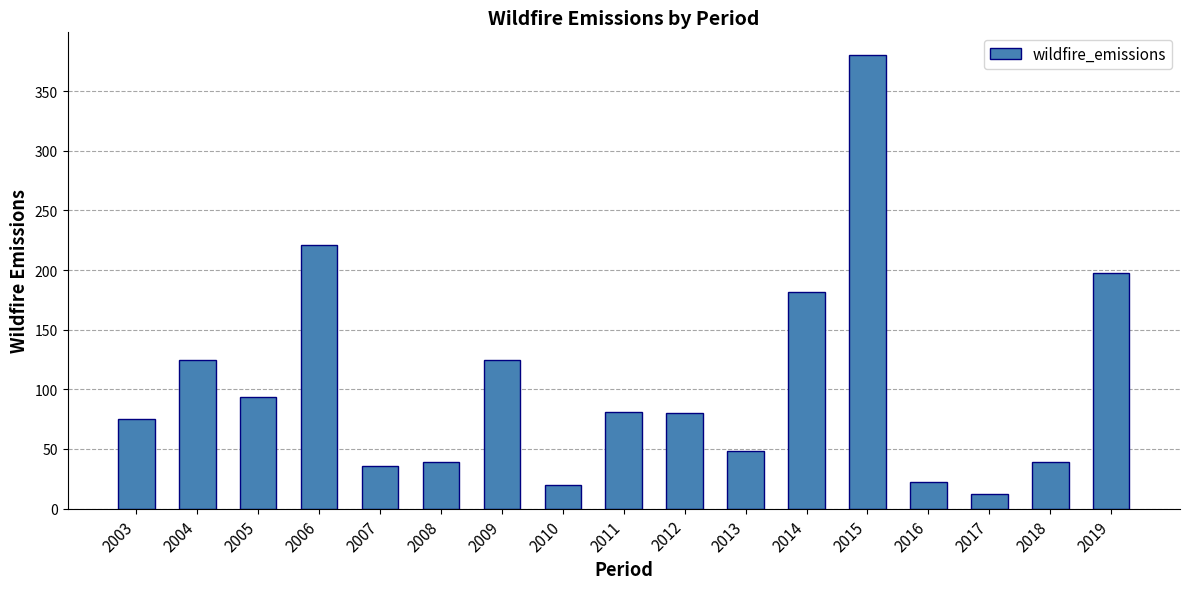

What is the ratio of the value at 2003 to the value at 2011?

0.9